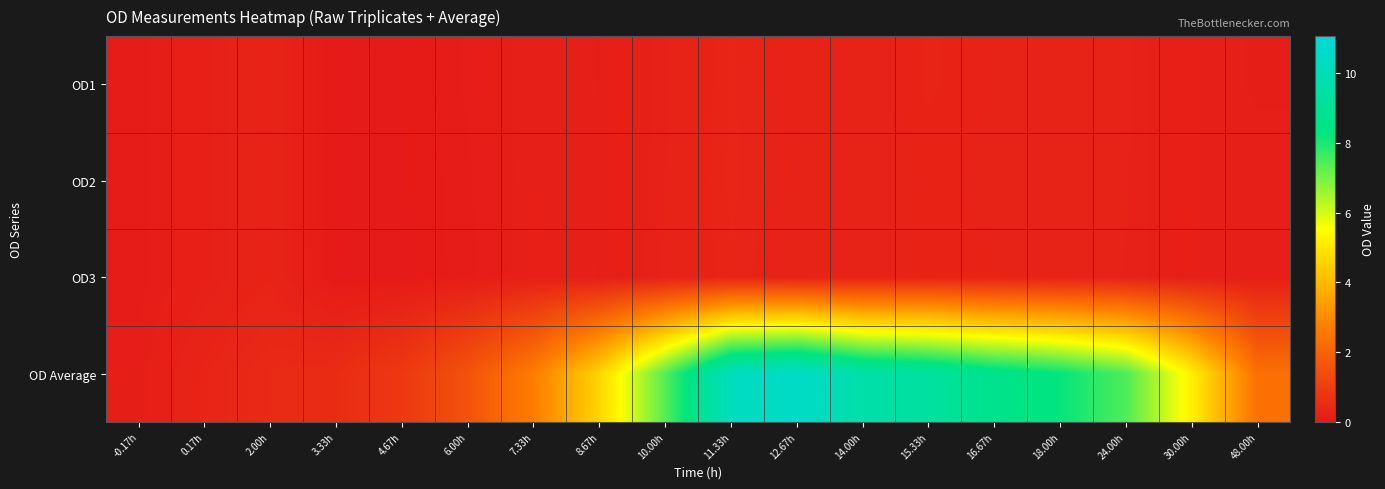

Which series has the largest total across all categories?

OD Average